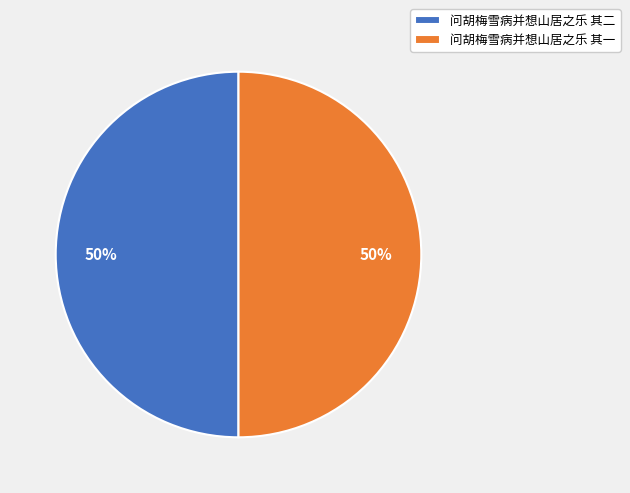

Combined, do 问胡梅雪病并想山居之乐 其一 and 问胡梅雪病并想山居之乐 其二 account for over 50%?

Yes